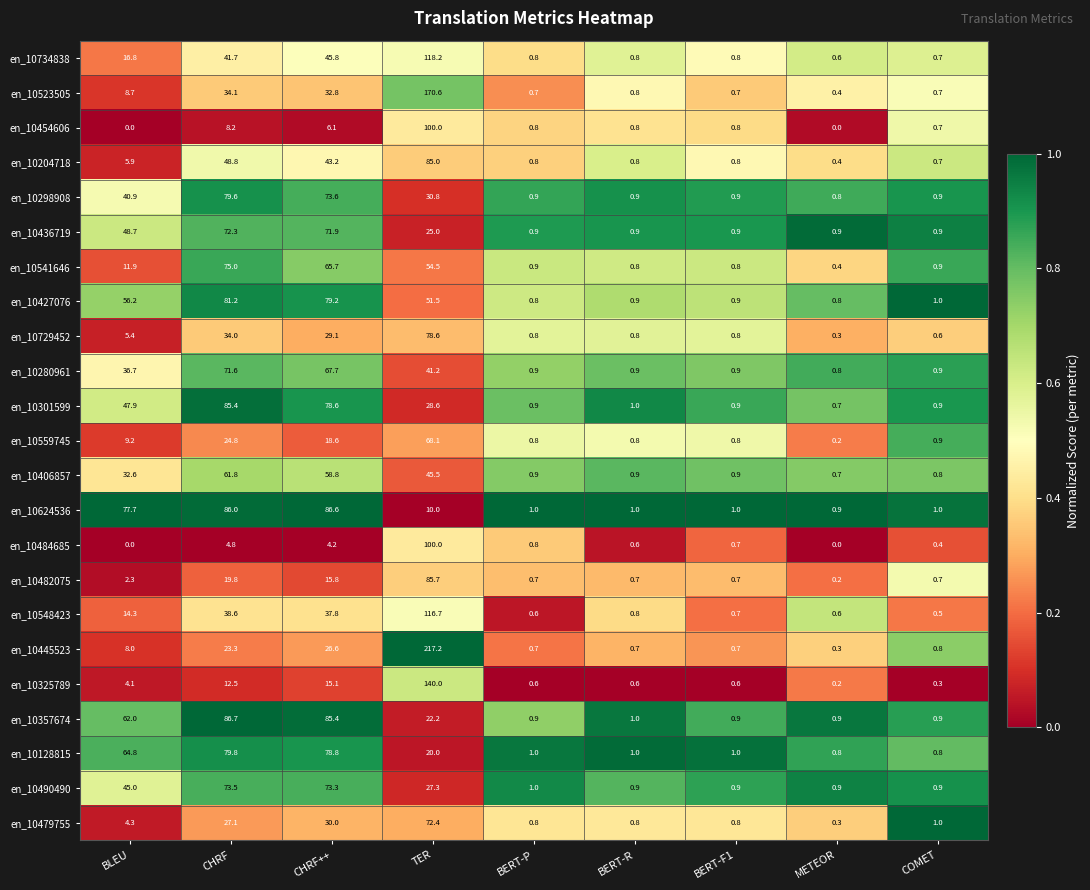

What is the difference between the second highest and second lowest values in the en_10204718 series?

48.1